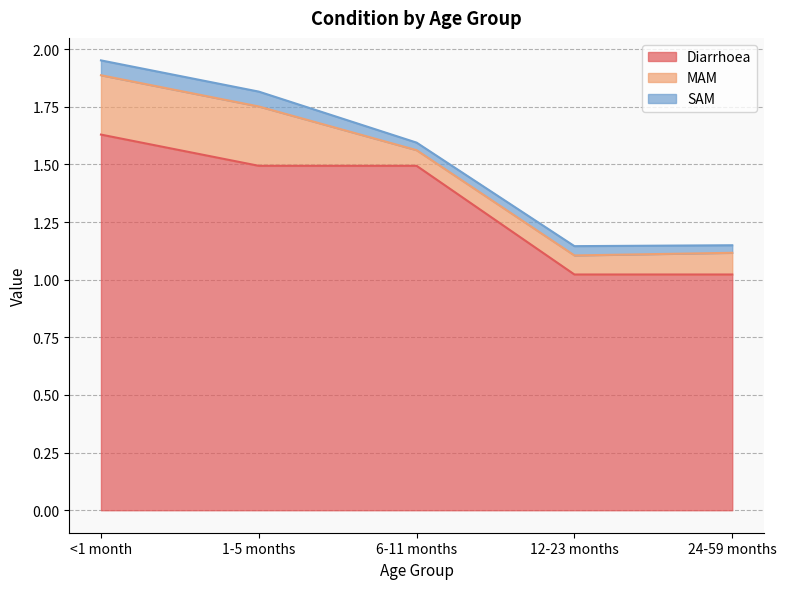

Reading left to right, extract all data points from this chart.

Diarrhoea: <1 month=1.6	1-5 months=1.5	6-11 months=1.5	12-23 months=1.0	24-59 months=1.0
MAM: <1 month=0.3	1-5 months=0.3	6-11 months=0.1	12-23 months=0.1	24-59 months=0.1
SAM: <1 month=0.1	1-5 months=0.1	6-11 months=0.0	12-23 months=0.0	24-59 months=0.0